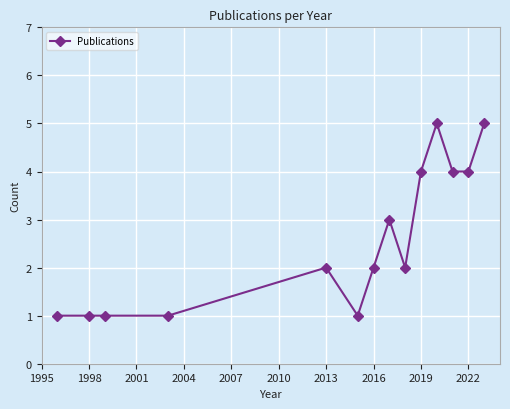

True or false: the data has more than 2 interior local peaks.

True